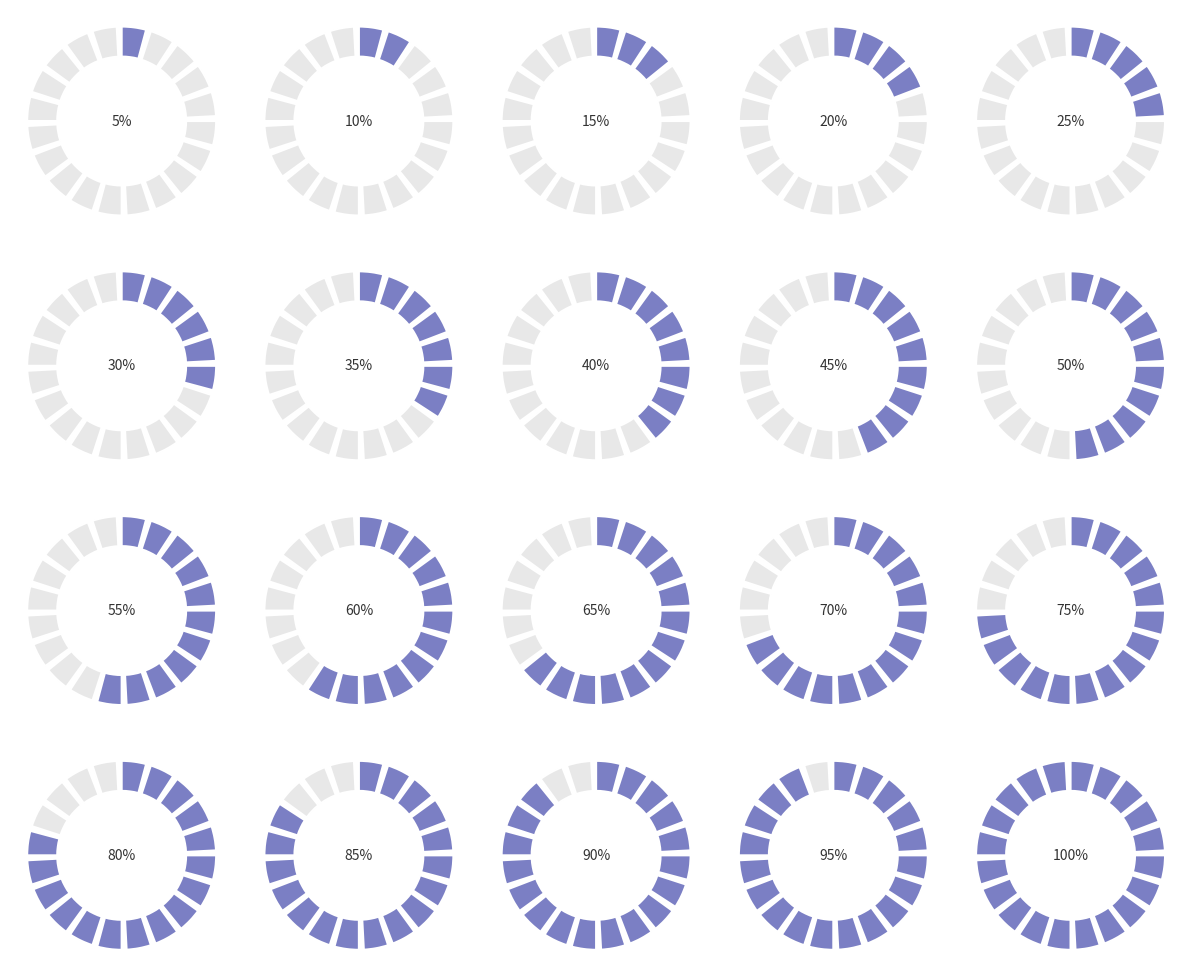

Rank the categories by value from highest to lowest.

100%, 95%, 90%, 85%, 80%, 75%, 70%, 65%, 60%, 55%, 50%, 45%, 40%, 35%, 30%, 25%, 20%, 15%, 10%, 5%